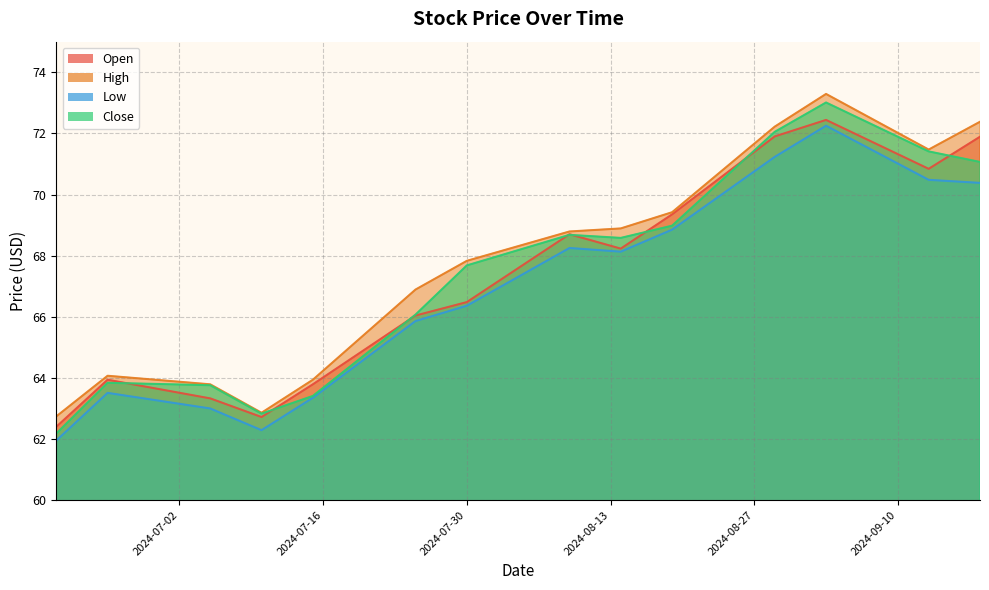

Rank the series by their maximum value, from highest to lowest.

High, Close, Open, Low